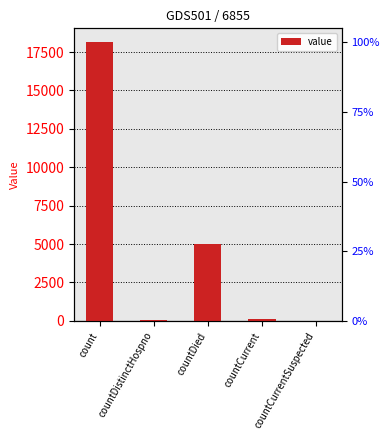

Which has a higher value, countDistinctHospno or countDied?

countDied